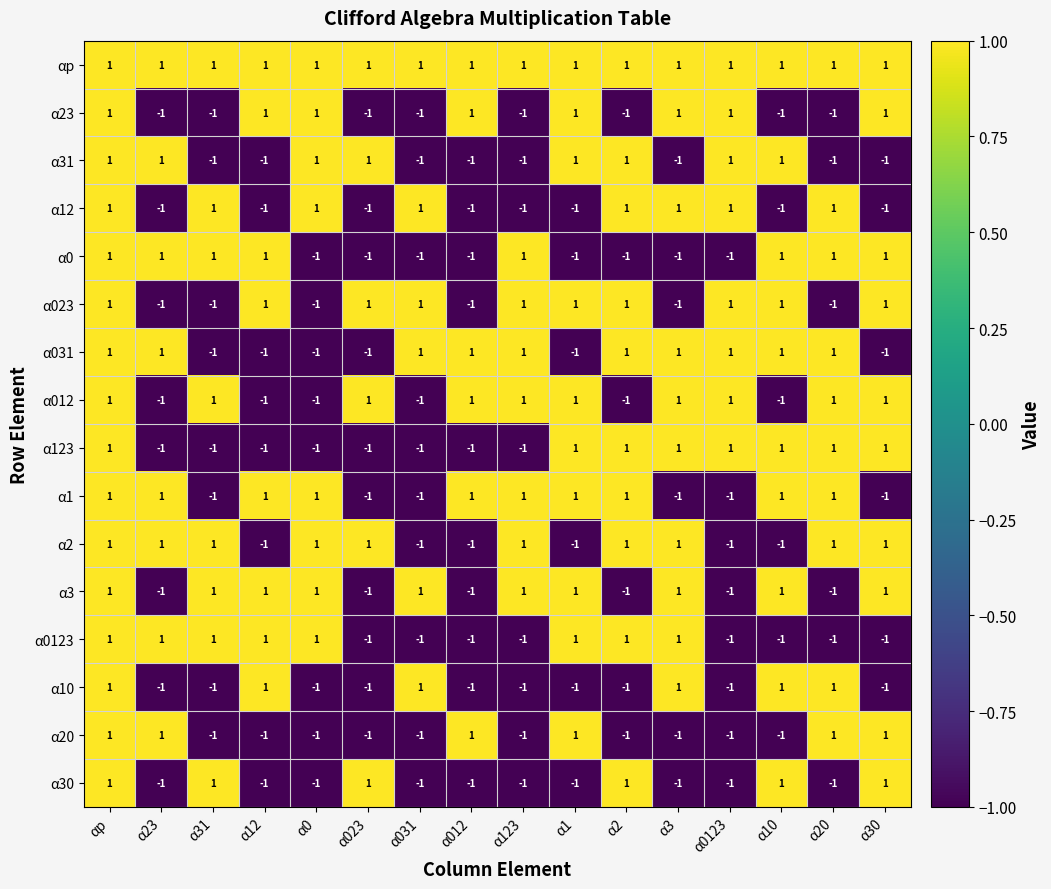

At how many categories does at least one series exceed 0?

16